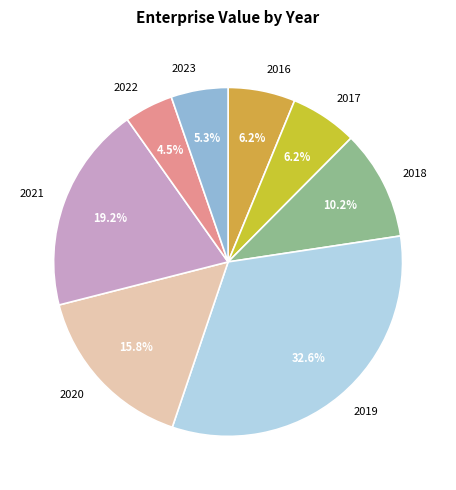

Which category has the smallest portion of the pie?

2022